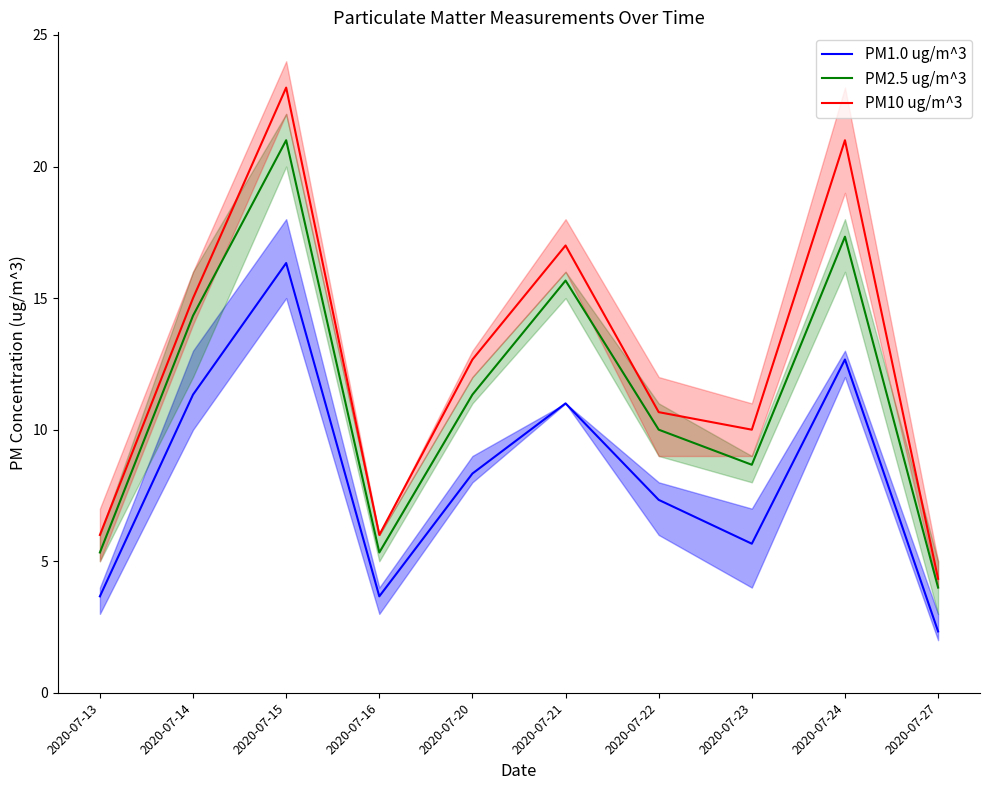

At which category does the chart reach its minimum across all series?

2020-07-27